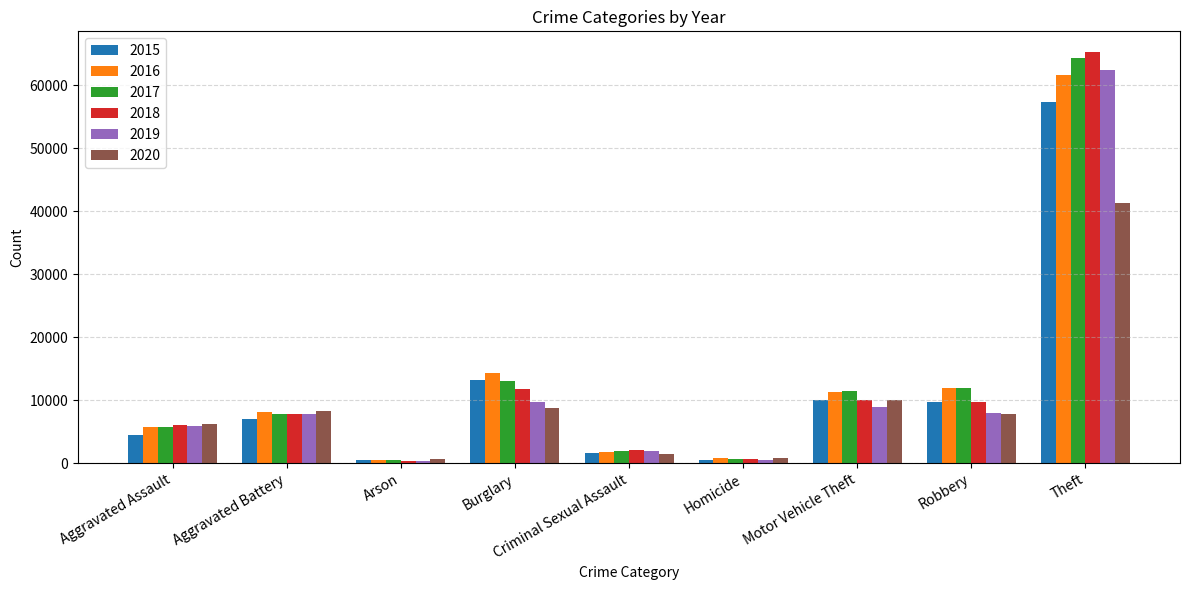

At which label is 2020 closest to 20956?

Motor Vehicle Theft